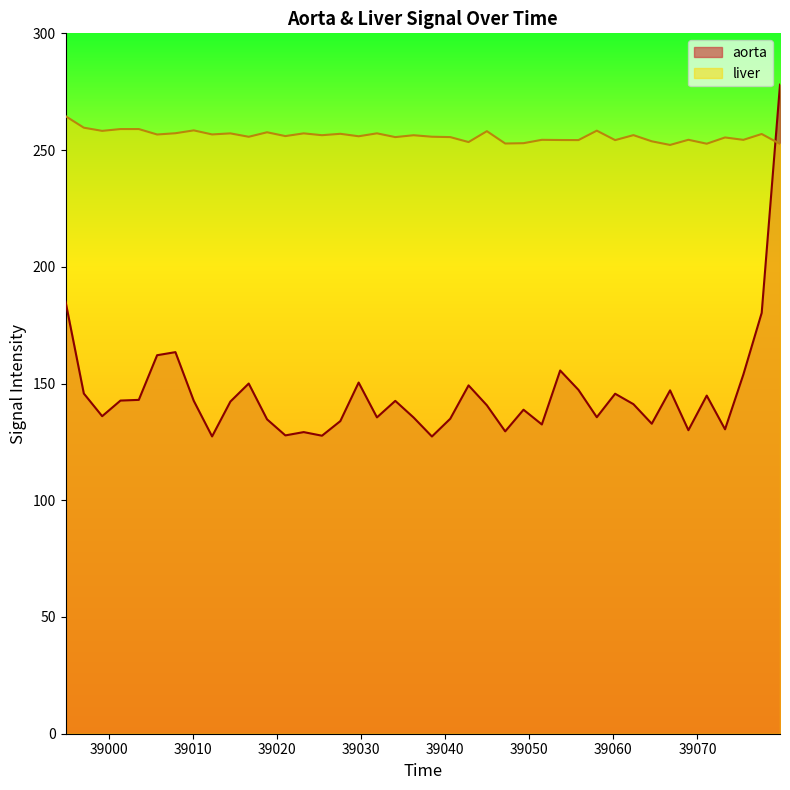

Rank the series by their maximum value, from lowest to highest.

liver, aorta